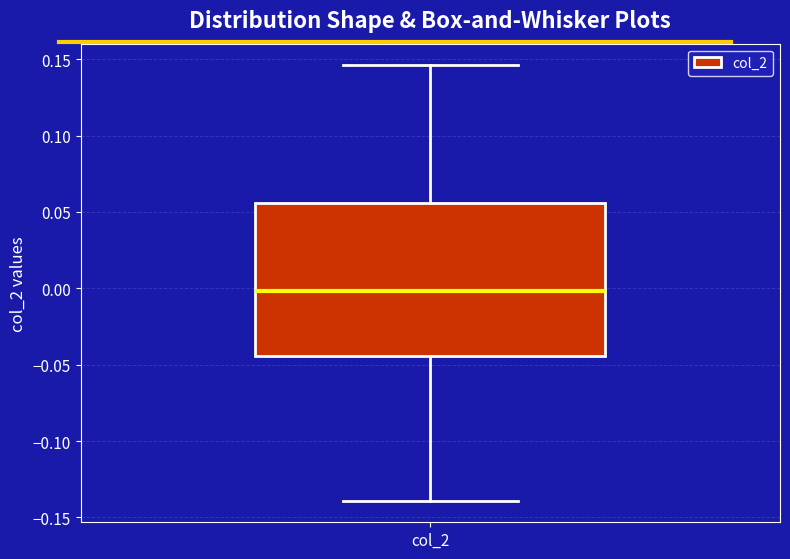

Where is the lower edge of the box for col_2 on the y-axis? The values are not printed on the chart, so give them approximately, as read against the axis.

-0.045